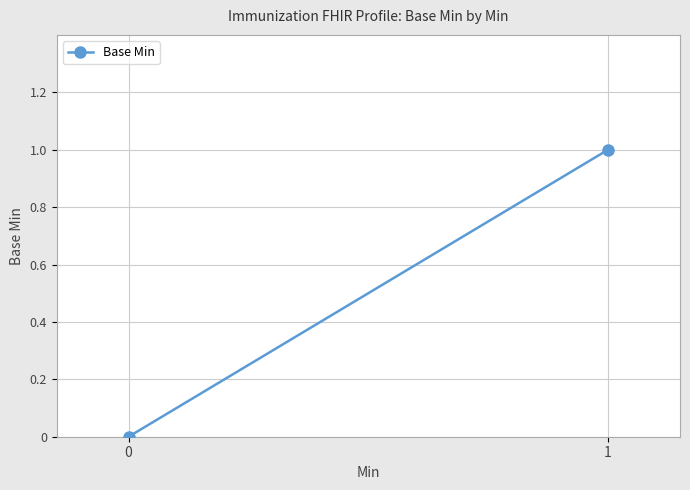

Rank the categories by value from highest to lowest.

1, 0